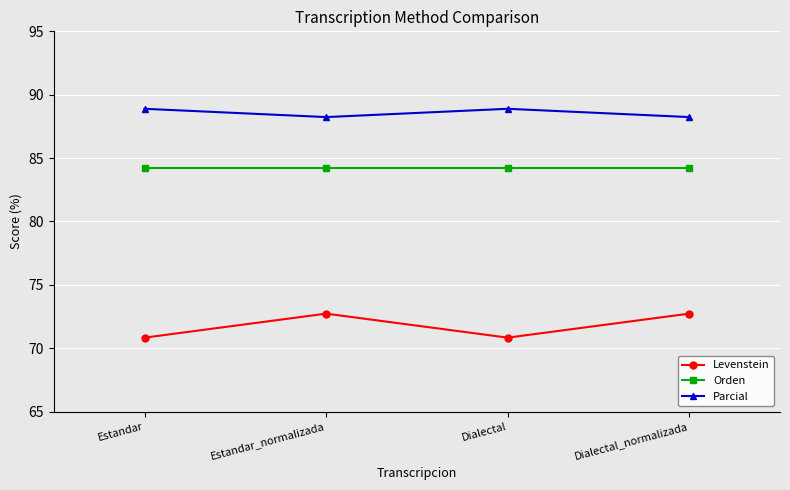

Rank the series at Dialectal from highest to lowest value.

Parcial, Orden, Levenstein